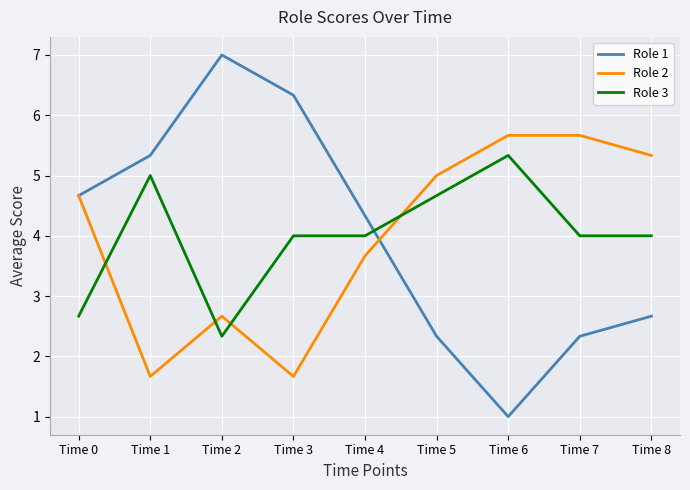

How many intersections are there between Role 3 and Role 2?

4